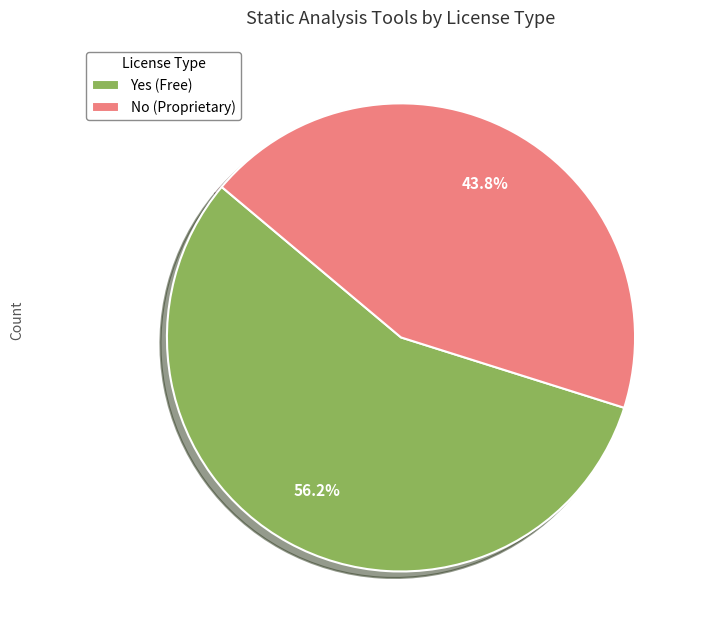

How many segments does this pie chart have?

2